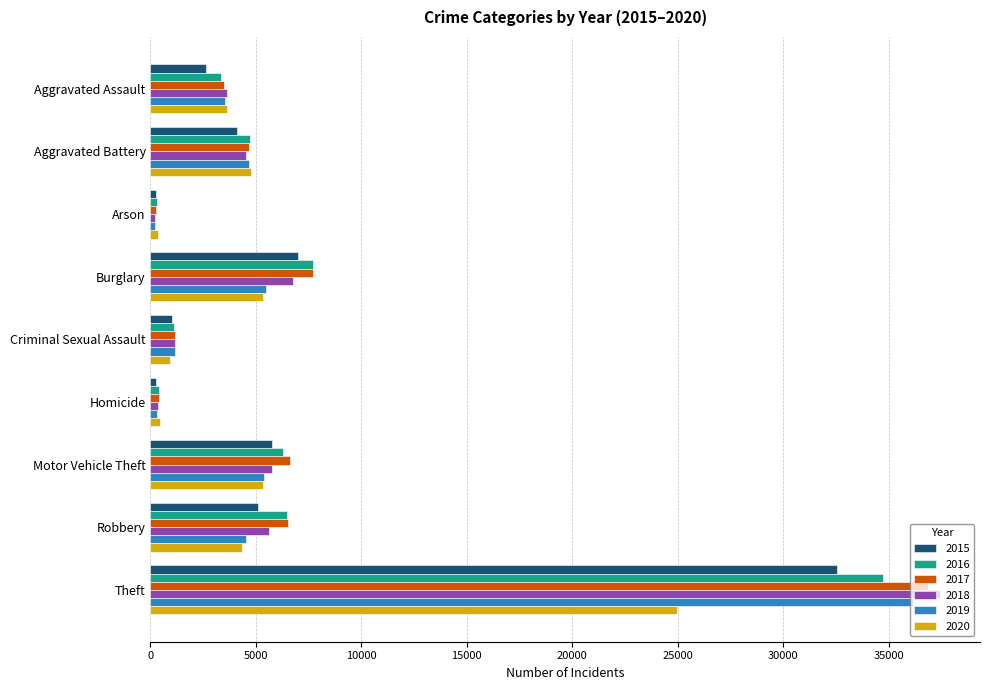

What is the spread (max minus min) of values at Aggravated Battery?

646